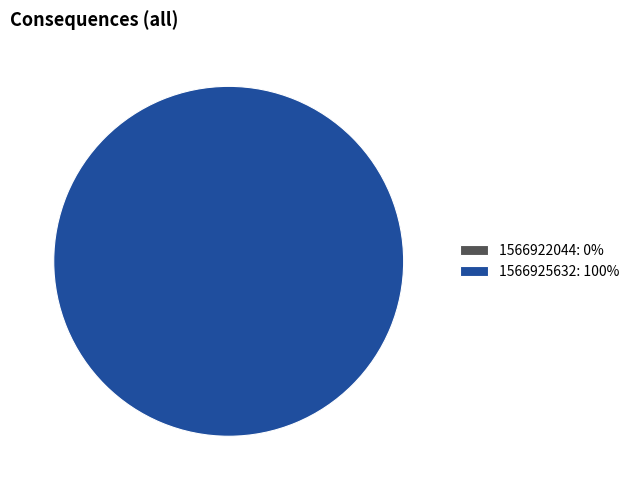

To the nearest percent, what is the combined percentage of 1566922044 and 1566925632?

100%